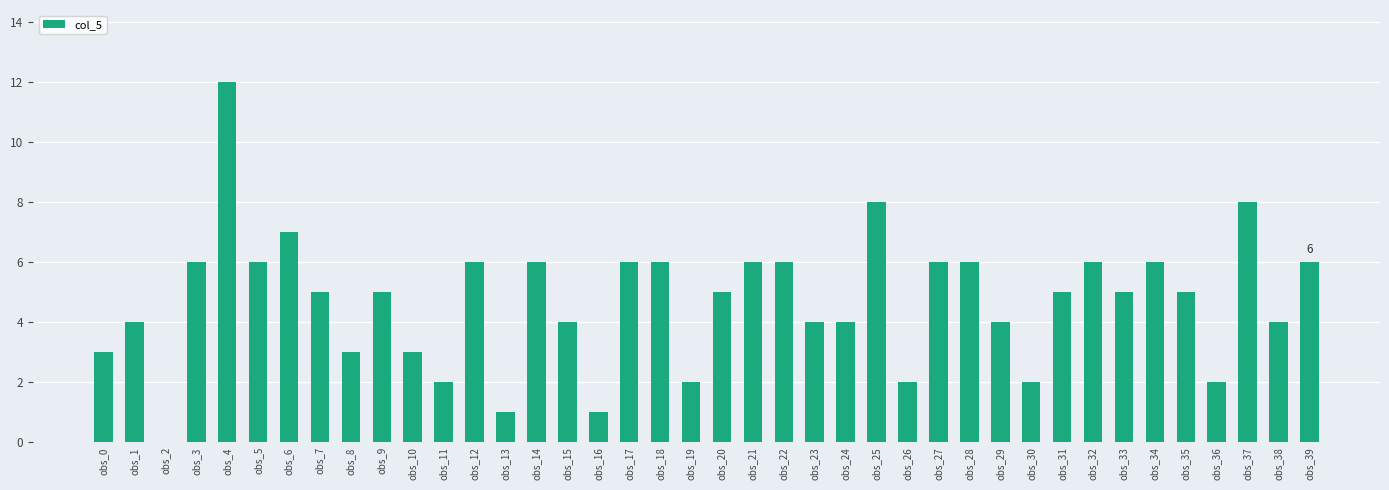

Reading right to left, list all the values displayed in this chart.

6	4	8	2	5	6	5	6	5	2	4	6	6	2	8	4	4	6	6	5	2	6	6	1	4	6	1	6	2	3	5	3	5	7	6	12	6	0	4	3